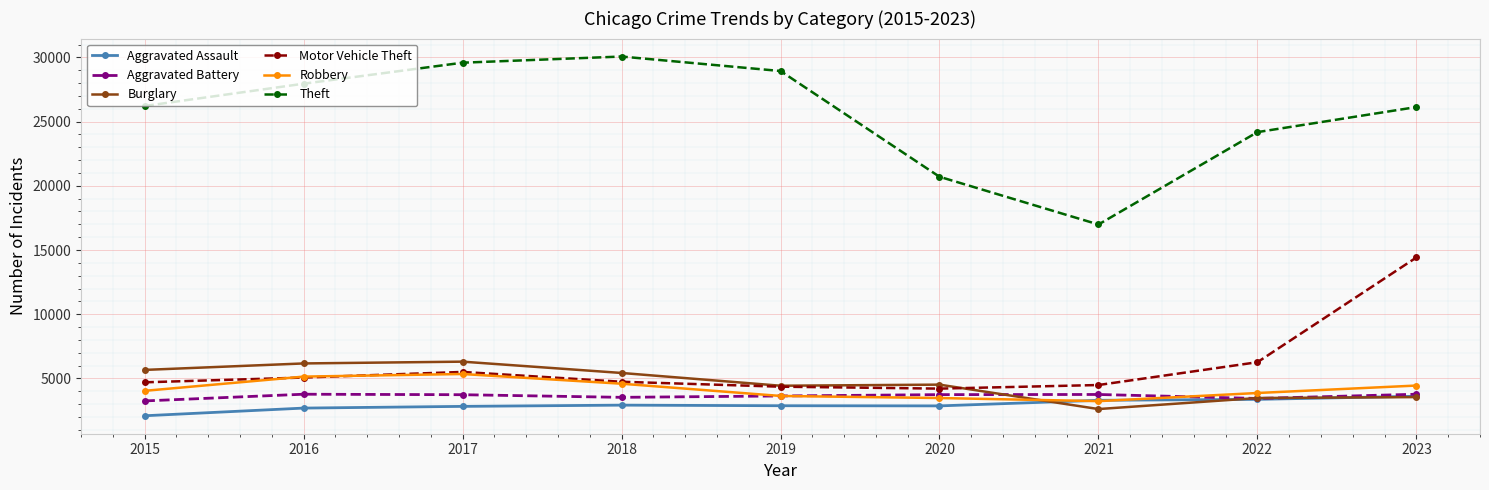

The value of Aggravated Battery at 2022 is 964. True or false?

False